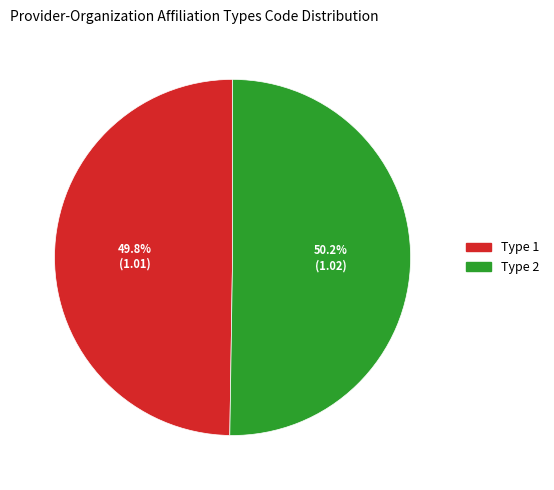

Is there a majority slice in this chart?

Yes